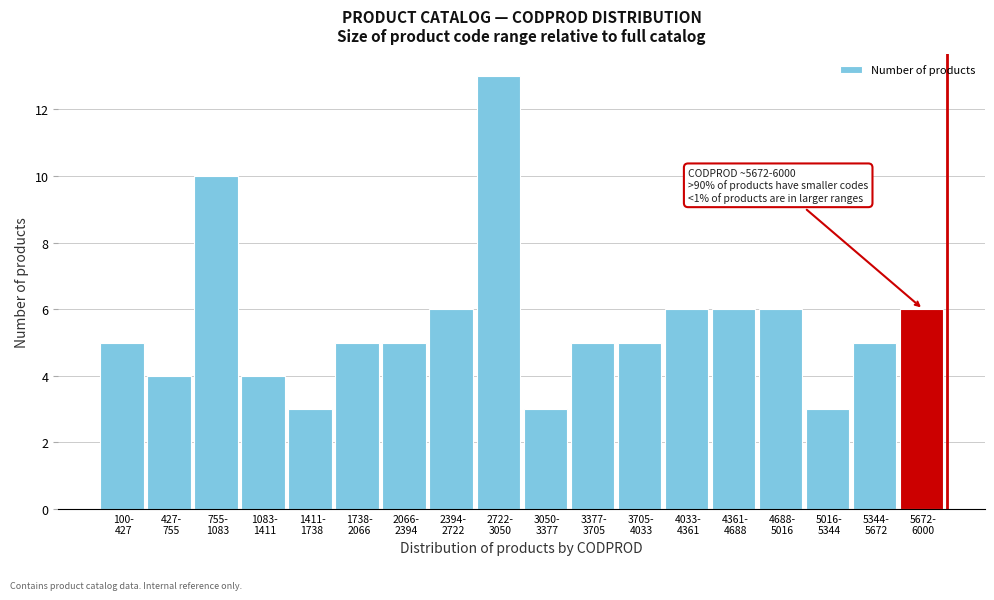

Reading left to right, extract all data points from this chart.

5	4	10	4	3	5	5	6	13	3	5	5	6	6	6	3	5	6